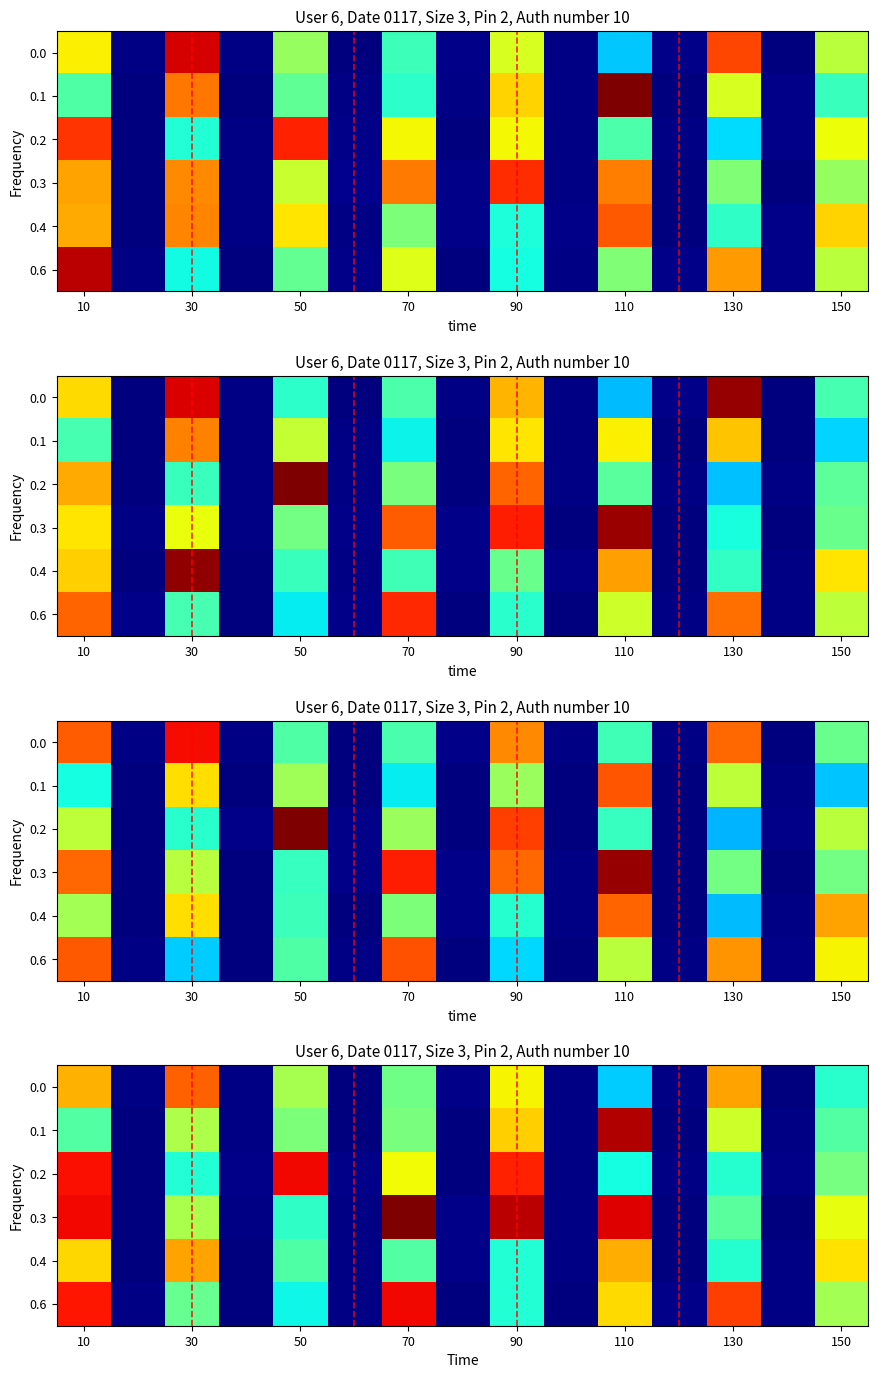

What is the average value of the 0.0 series?

1.9